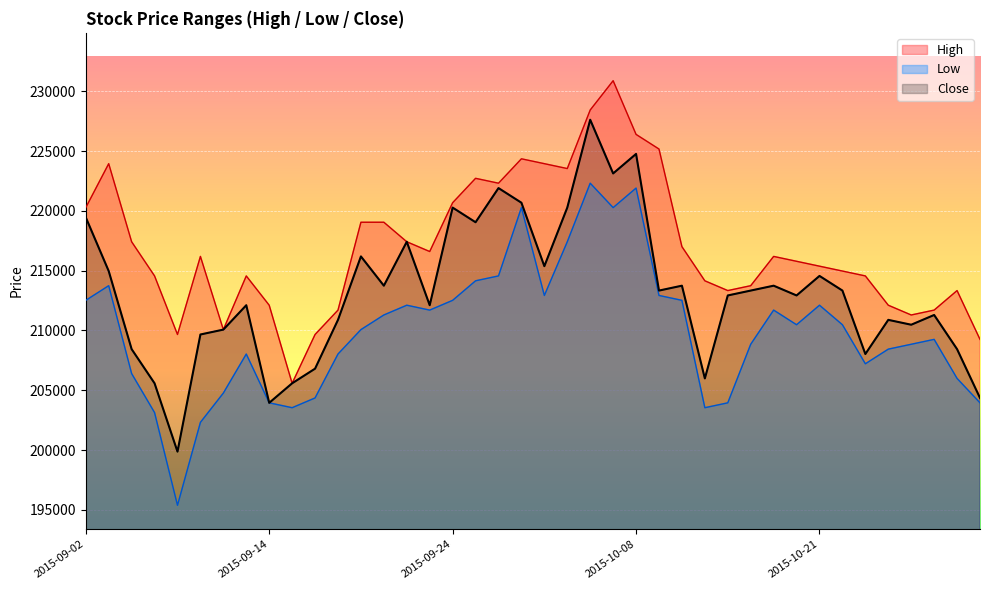

At which label does Close reach its minimum?

2015-09-08